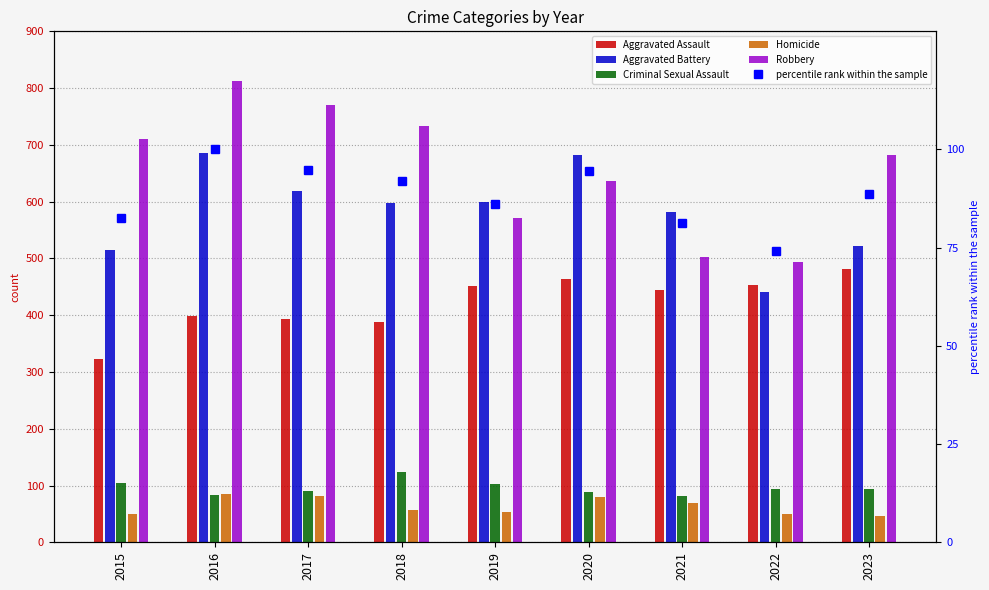

At which label does Robbery first exceed 683?

2015